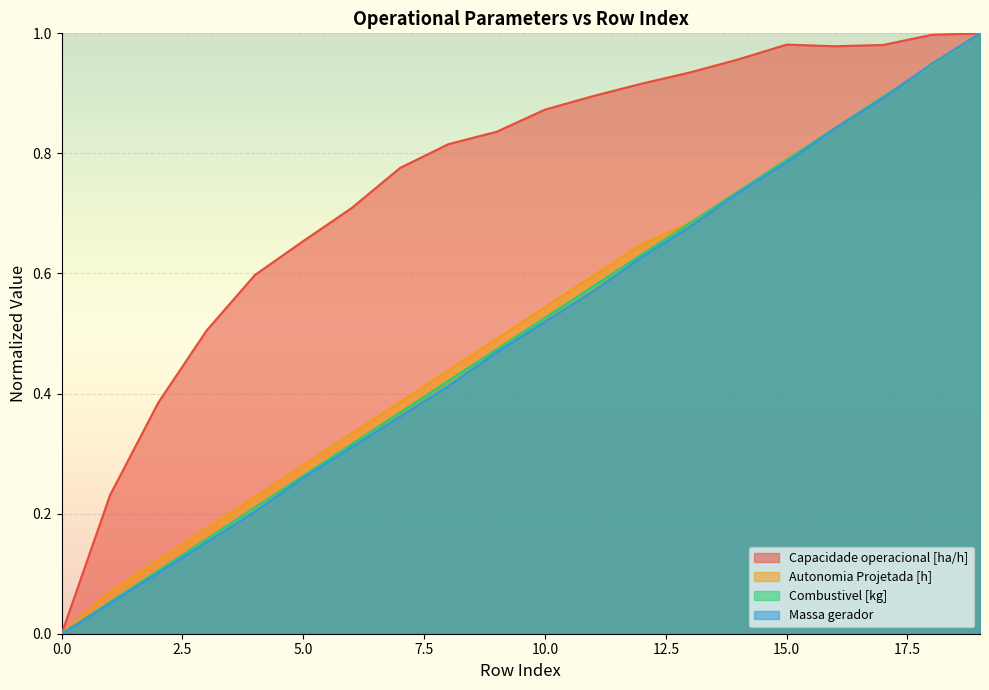

True or false: Capacidade operacional [ha/h] and Massa gerador intersect in this chart.

False